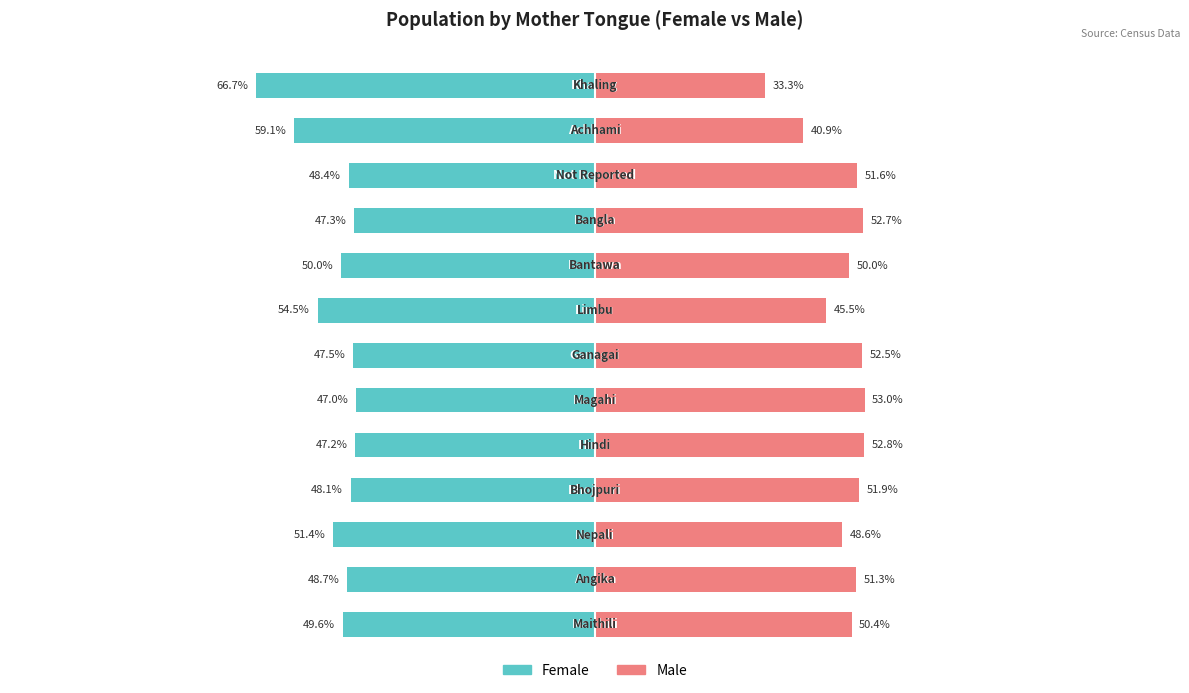

Where does the Female series first go above -48?

4